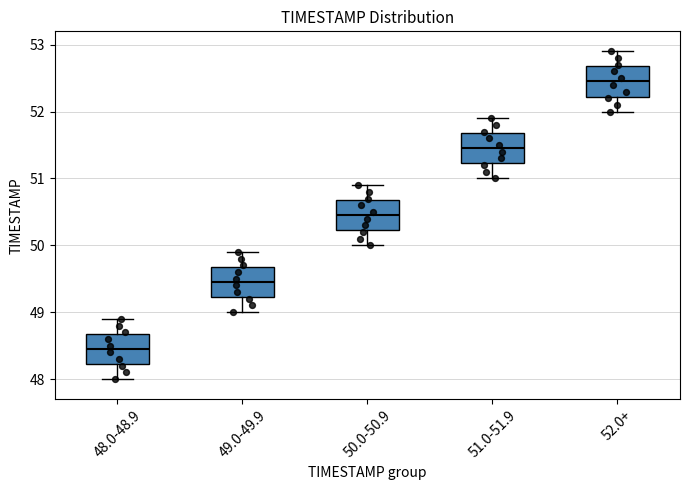

Reading left to right, read every box against the y-axis: the position of its median line, the range the box covers, and the ends of its whiskers. The values are not printed on the chart, so give them approximately, as read against the axis.

48.0-48.9: median 48.5, box 48.2 to 48.7, whiskers 48.0 to 48.9
49.0-49.9: median 49.5, box 49.2 to 49.7, whiskers 49.0 to 49.9
50.0-50.9: median 50.5, box 50.2 to 50.7, whiskers 50.0 to 50.9
51.0-51.9: median 51.5, box 51.2 to 51.7, whiskers 51.0 to 51.9
52.0+: median 52.5, box 52.2 to 52.7, whiskers 52.0 to 52.9